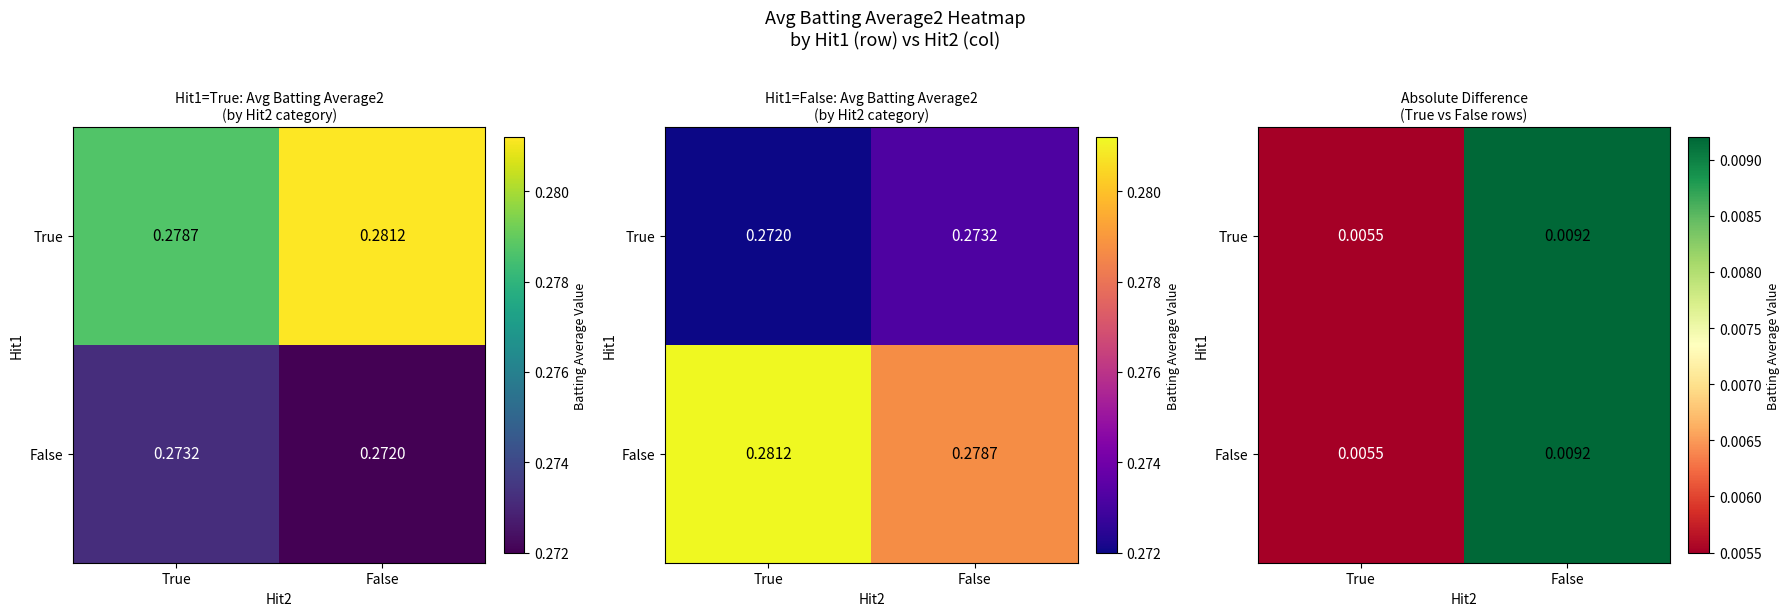

The value of True at False is 0.0. True or false?

True